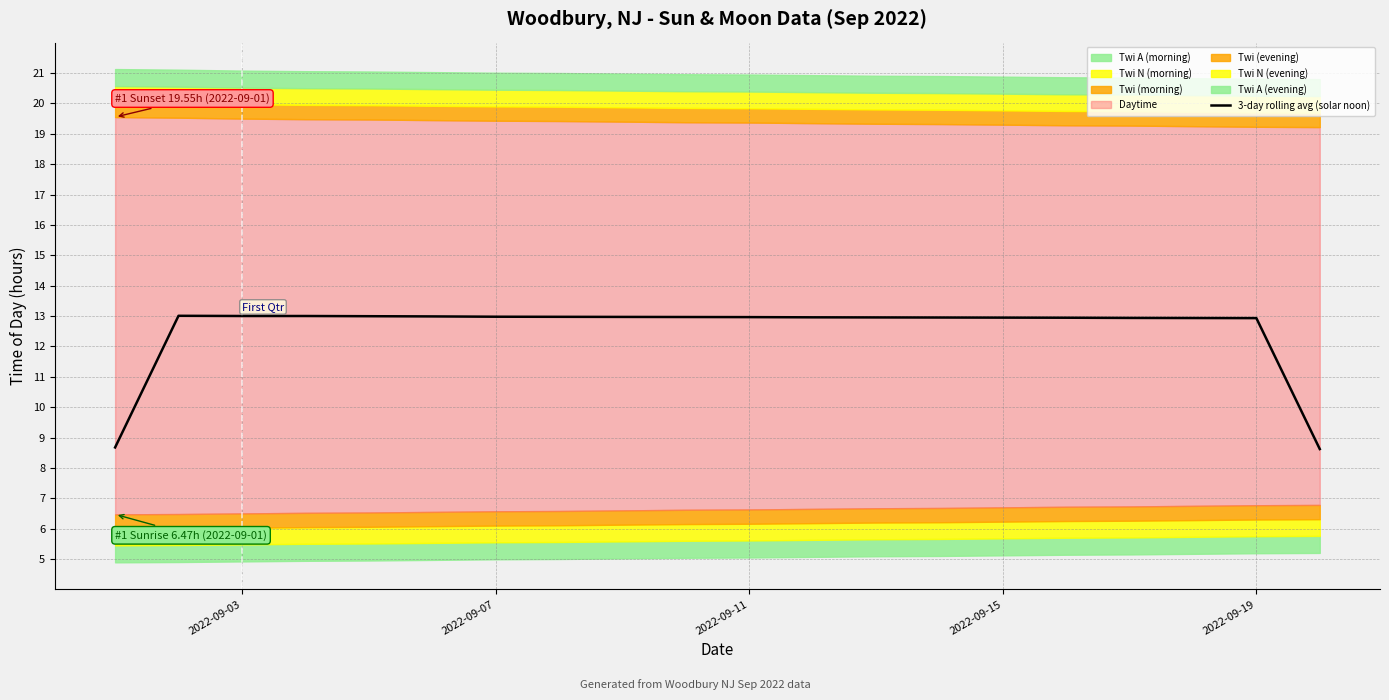

The value of 3-day rolling avg (solar noon) at 2022-09-11 is 4.8. True or false?

False